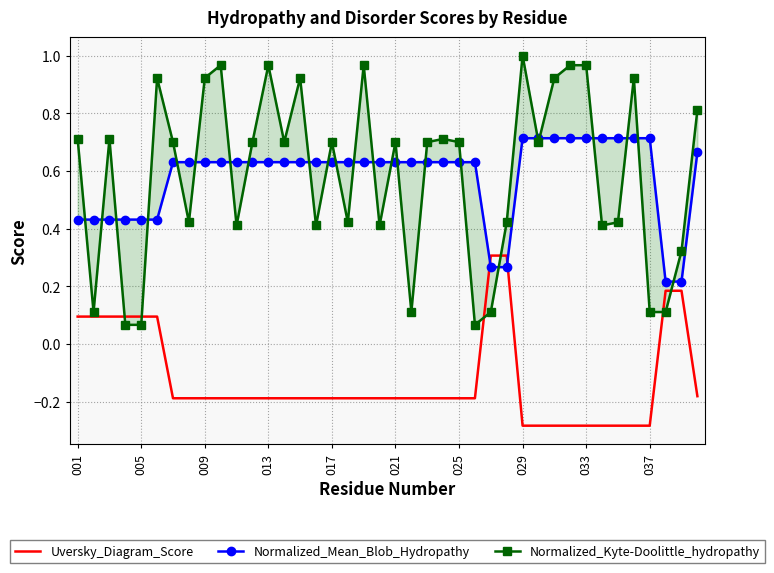

Count the number of data series in this chart.

3